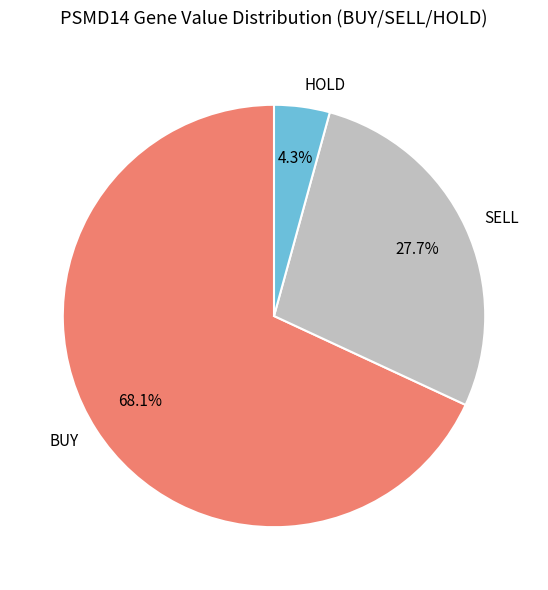

What is the ratio of the value at BUY to the value at SELL?

2.5